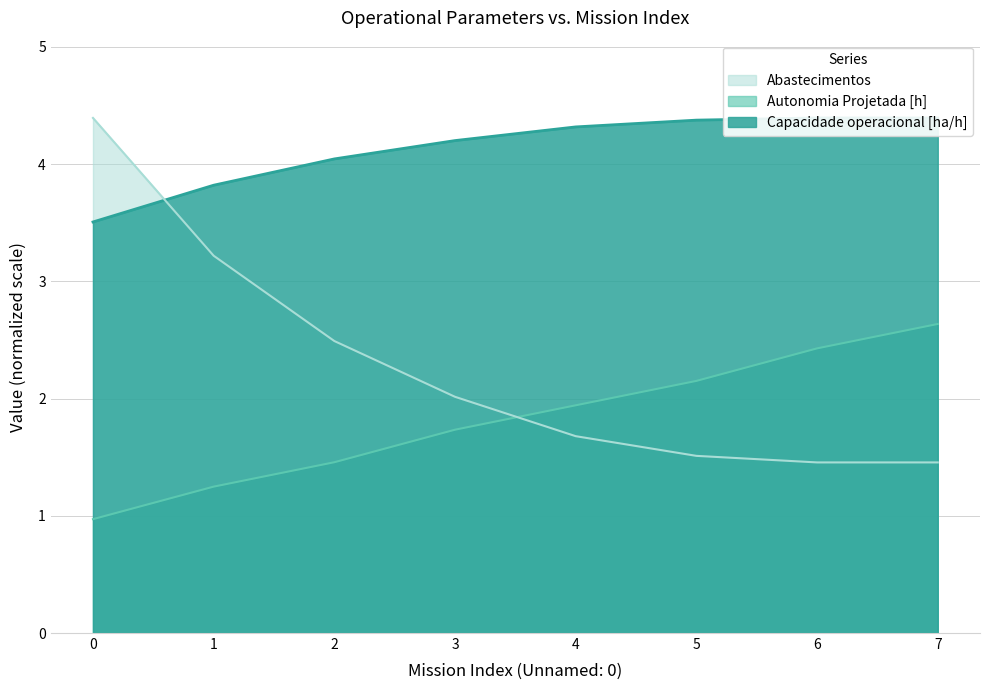

What are all the series names shown in the legend?

Capacidade operacional [ha/h], Autonomia Projetada [h], Abastecimentos